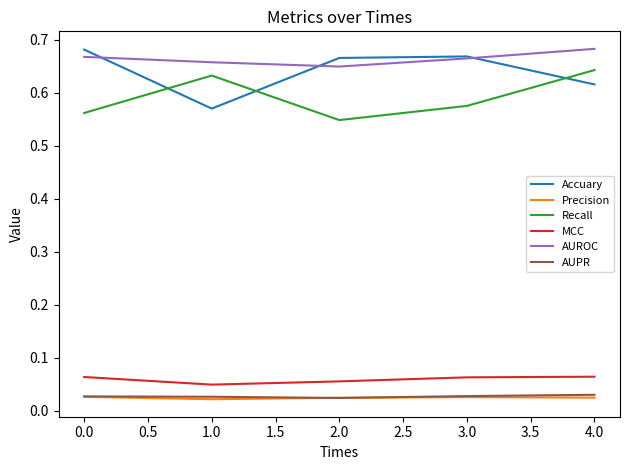

Where is the first local minimum for AUROC?

2.0